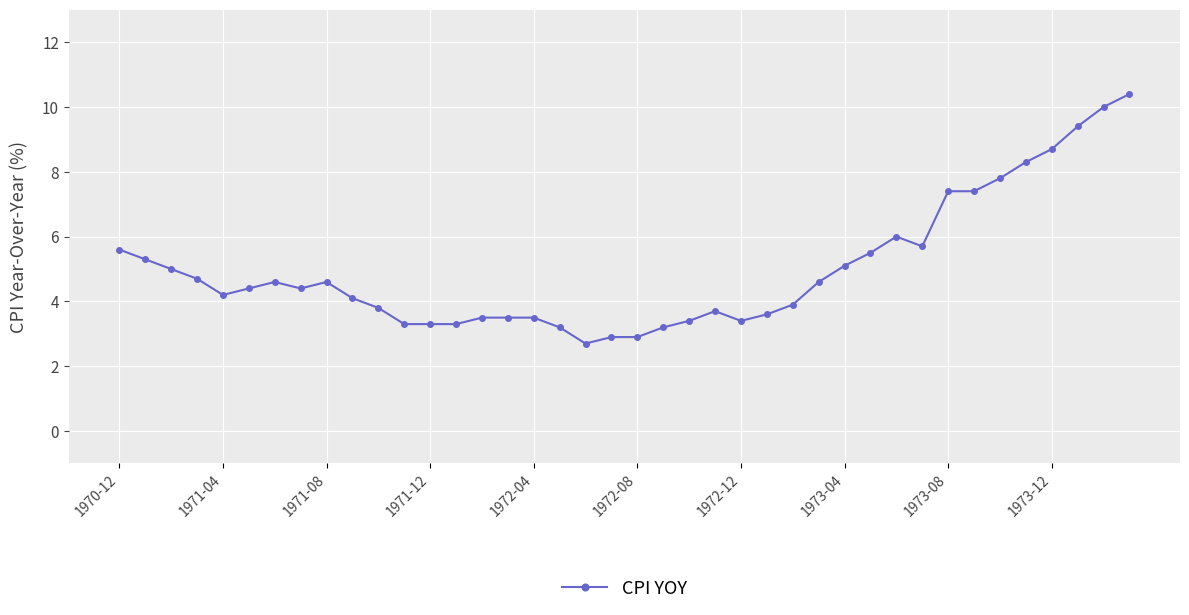

True or false: the data has more than 1 interior local peaks.

True